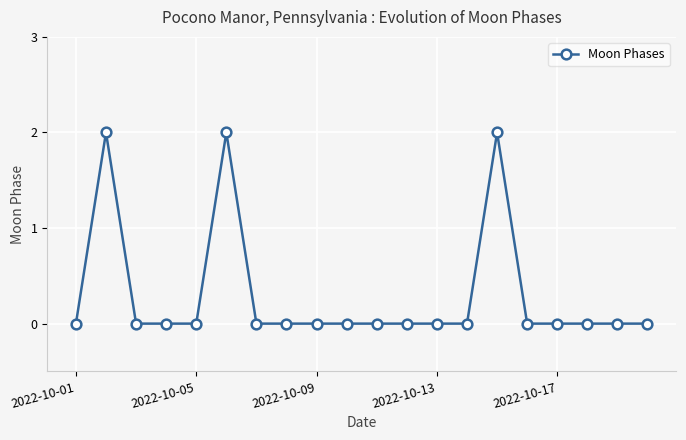

What is the sum of all values?

6